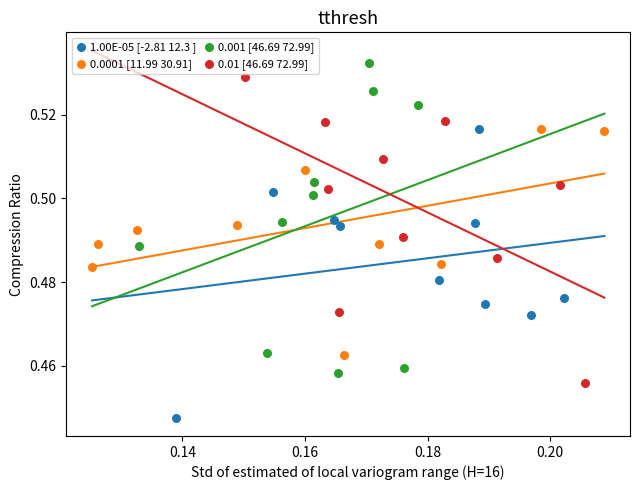

Which series contains the lowest Y value?

1.00E-05 [-2.81 12.3 ]